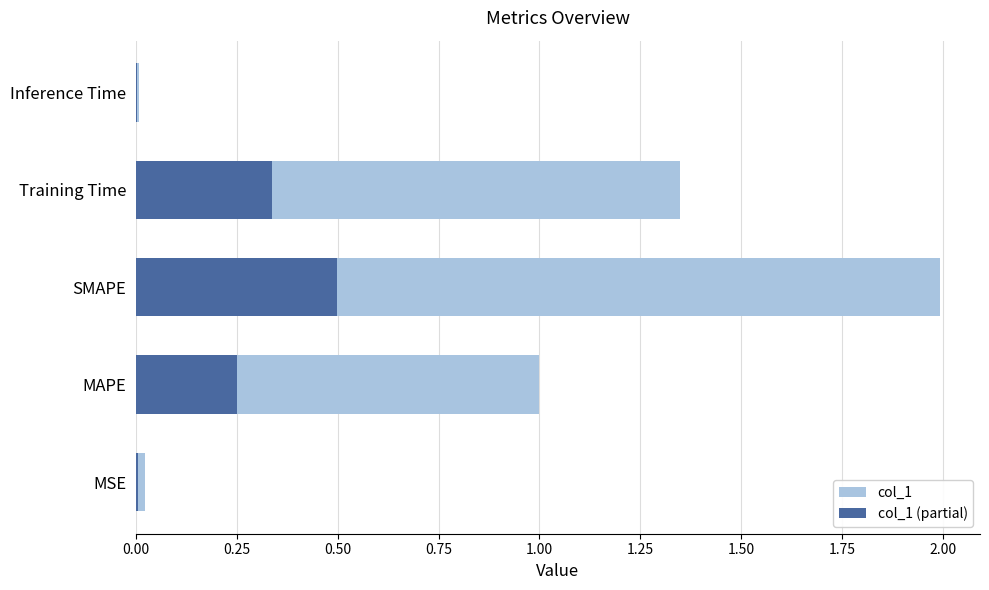

Is it true that col_1 equals 1.3 at Training Time?

True